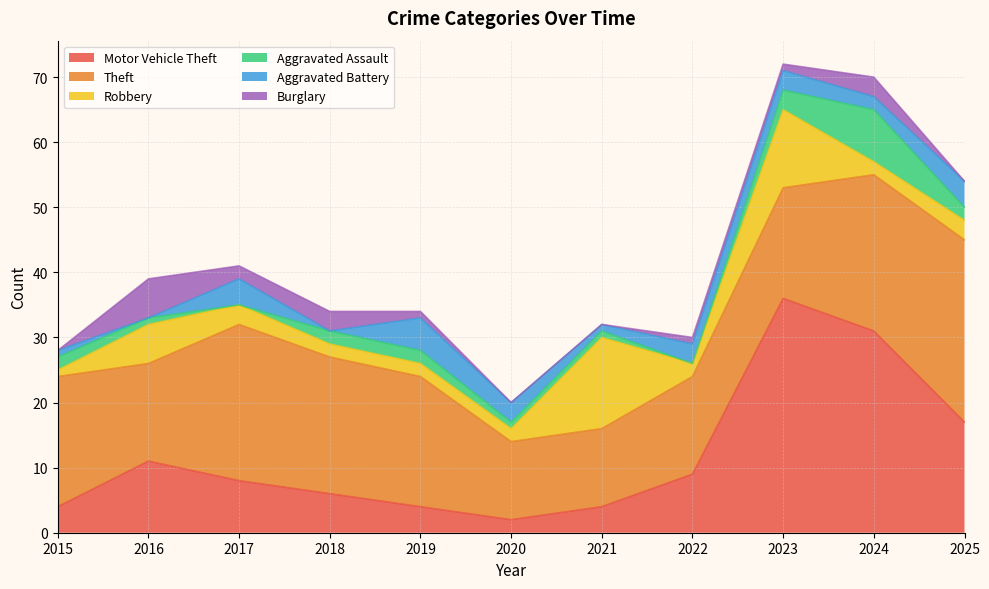

Reading left to right, list all the values displayed in this chart.

Motor Vehicle Theft: 2015=4	2016=11	2017=8	2018=6	2019=4	2020=2	2021=4	2022=9	2023=36	2024=31	2025=17
Theft: 2015=20	2016=15	2017=24	2018=21	2019=20	2020=12	2021=12	2022=15	2023=17	2024=24	2025=28
Robbery: 2015=1	2016=6	2017=3	2018=2	2019=2	2020=2	2021=14	2022=2	2023=12	2024=2	2025=3
Aggravated Assault: 2015=2	2016=1	2017=0	2018=2	2019=2	2020=1	2021=1	2022=0	2023=3	2024=8	2025=2
Aggravated Battery: 2015=1	2016=0	2017=4	2018=0	2019=5	2020=3	2021=1	2022=3	2023=3	2024=2	2025=4
Burglary: 2015=0	2016=6	2017=2	2018=3	2019=1	2020=0	2021=0	2022=1	2023=1	2024=3	2025=0